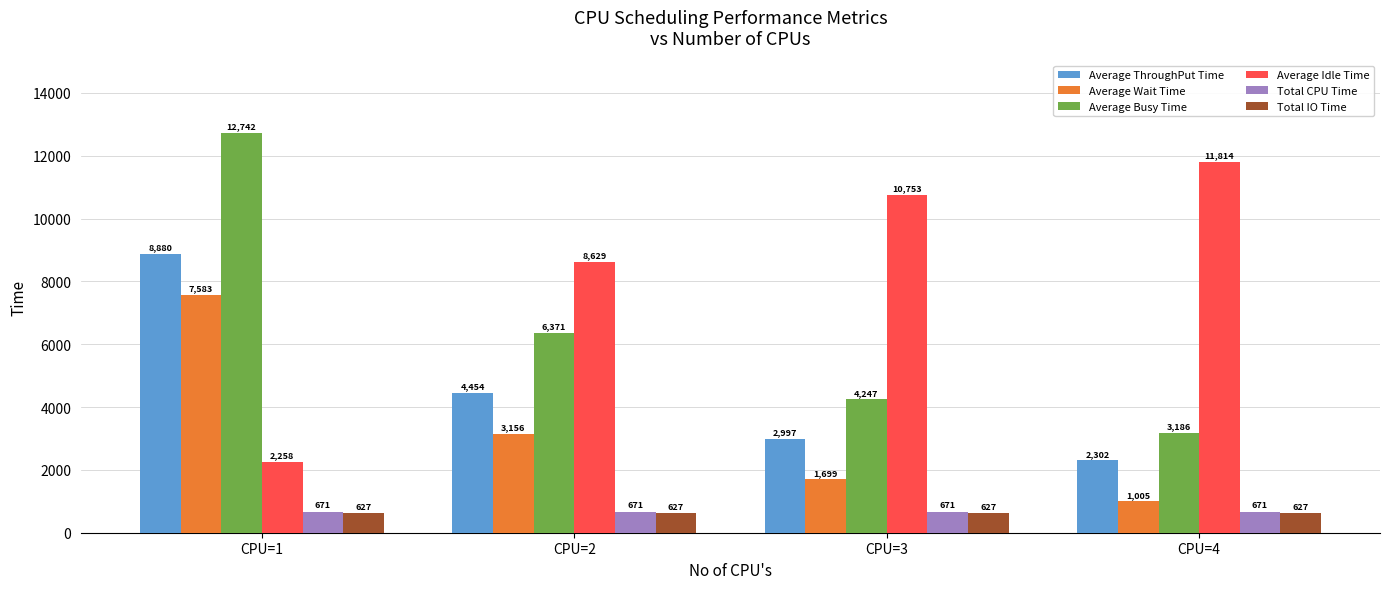

How many bars are there in total?

24